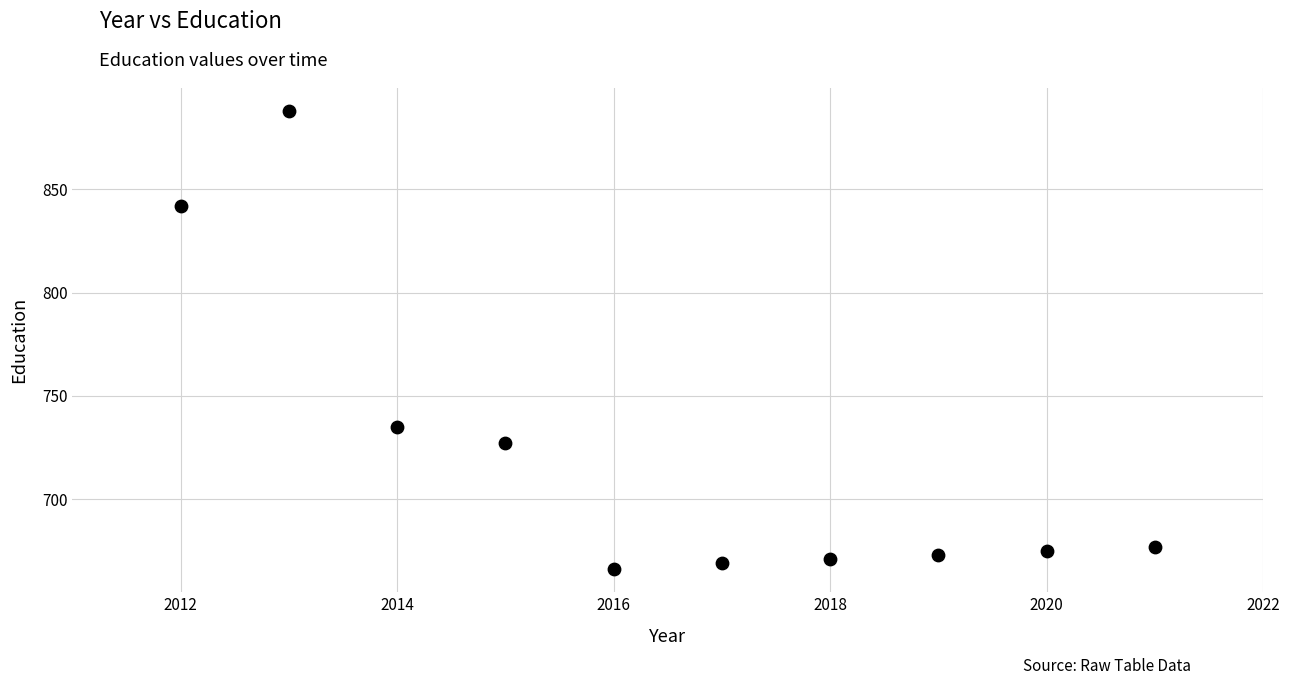

What is the average X value?

2016